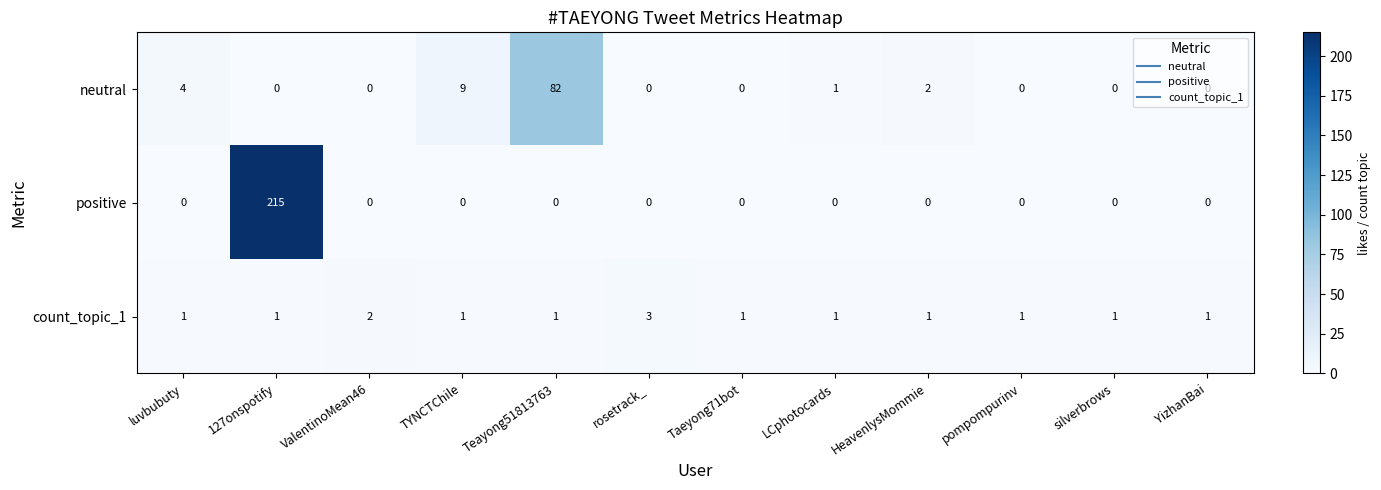

Which series has the widest spread of values?

positive